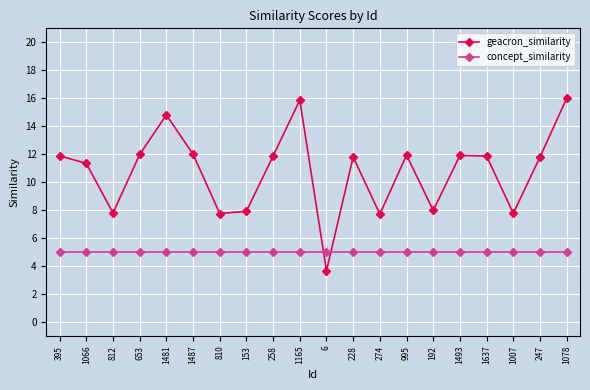

How many lines are shown in the chart?

2